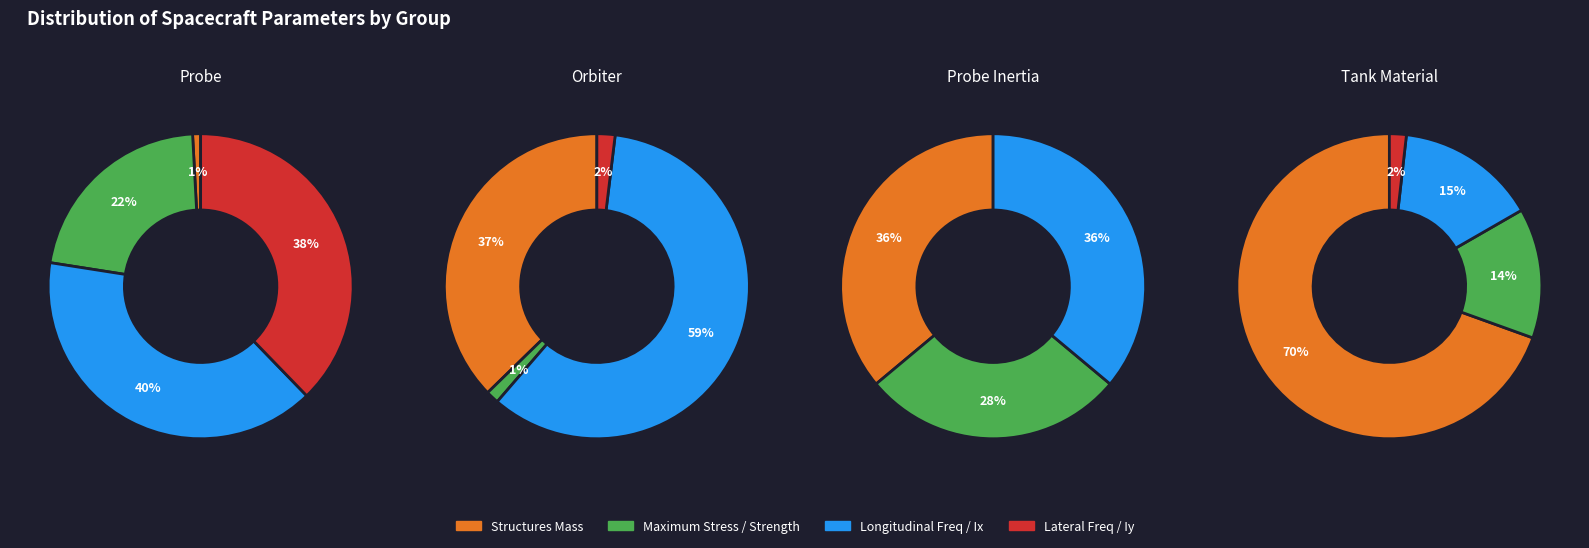

What is the ratio of the value at Probe maximum stress to the value at Probe structures mass?

25.7